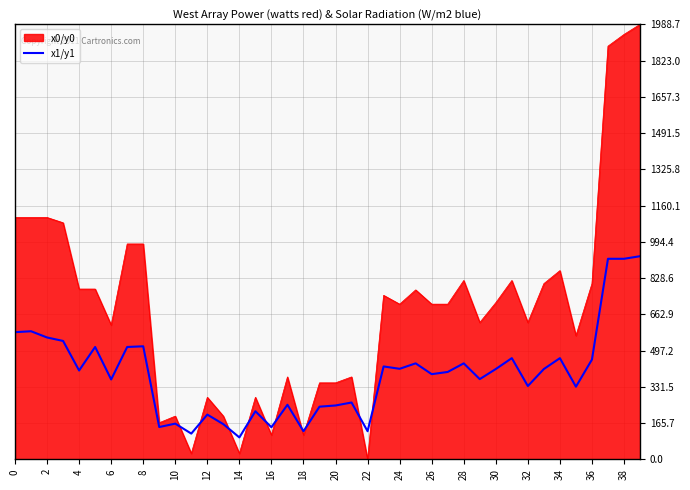

Which series has the largest total across all categories?

x0/y0